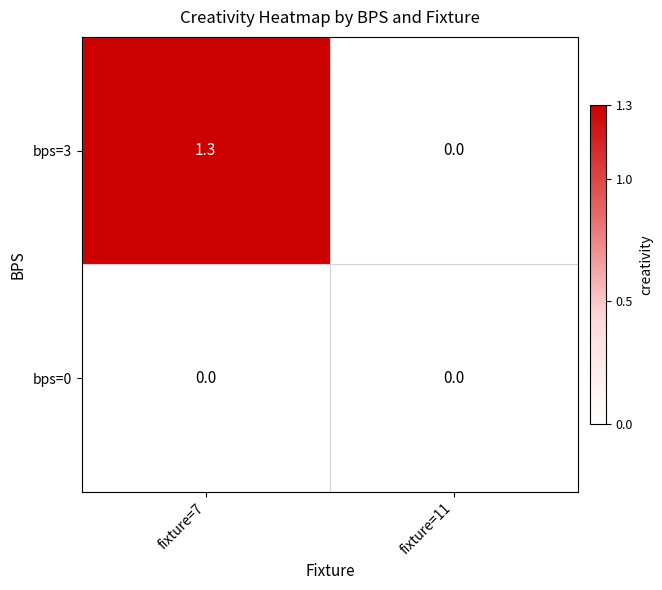

True or false: bps=3 has a value of 1.3 at fixture=7.

True